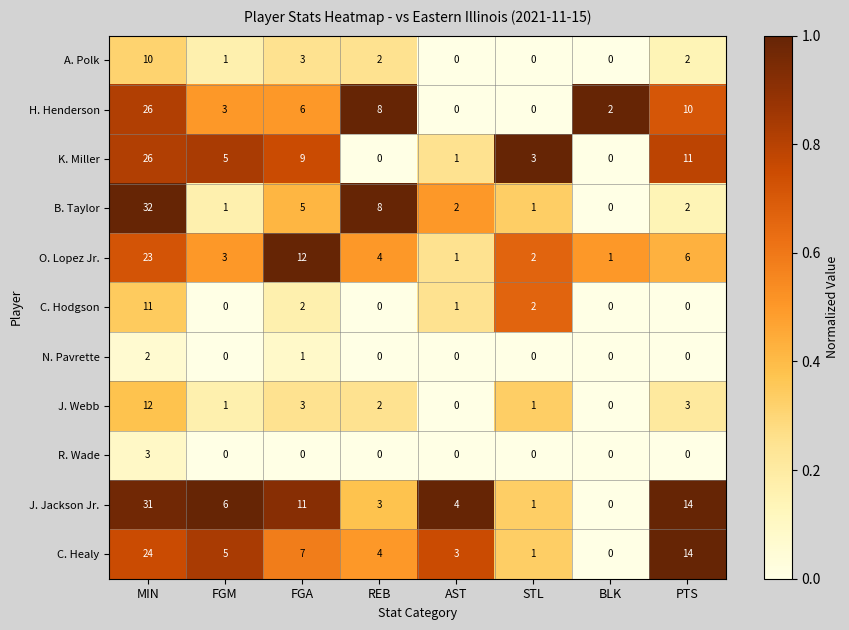

At which label does H. Henderson first exceed 6?

MIN